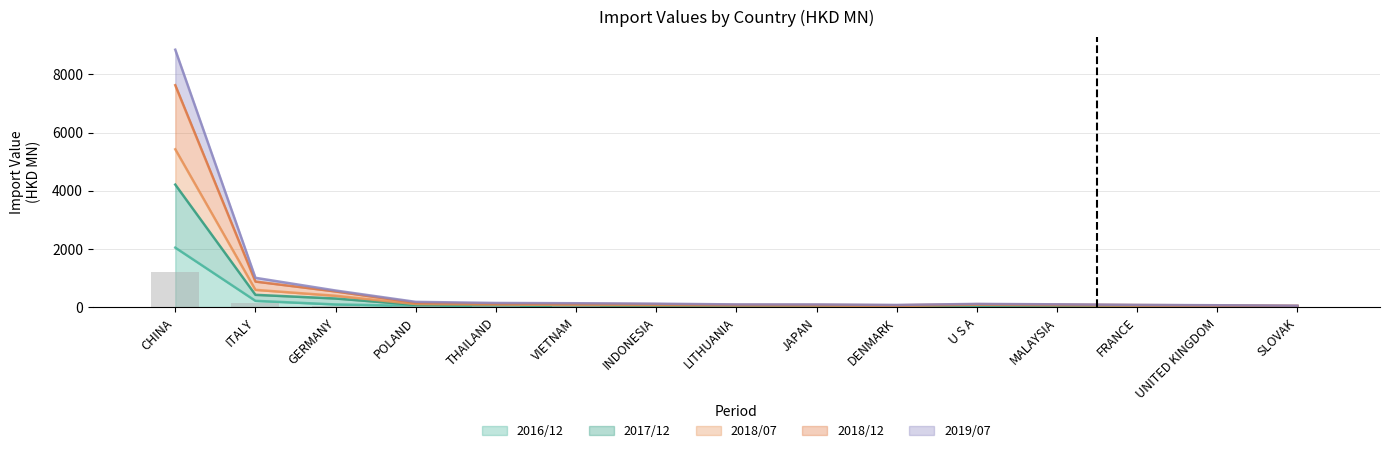

What is the approximate value of 2016/12 at ITALY?

213.4